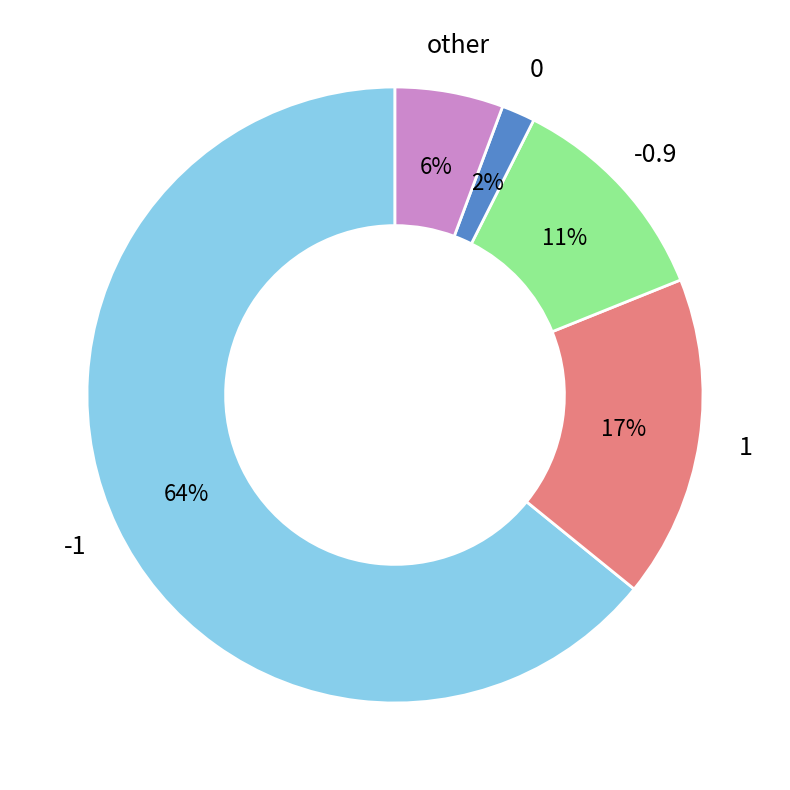

To the nearest percent, what is the combined percentage of 1 and -1?

81%